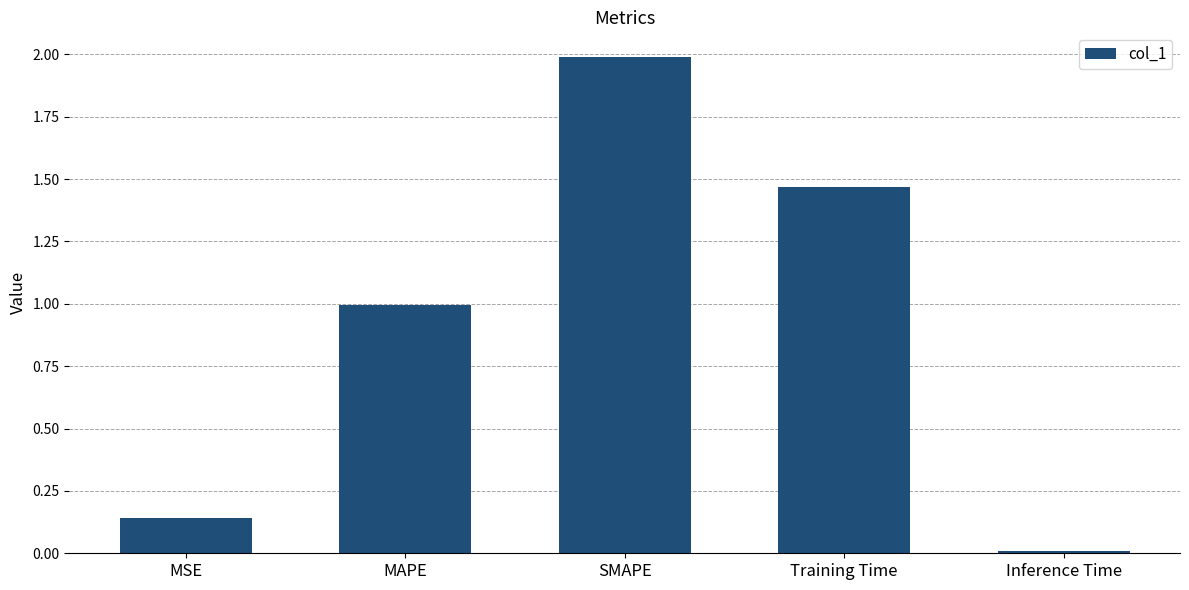

List the labels in order of value, largest first.

SMAPE, Training Time, MAPE, MSE, Inference Time